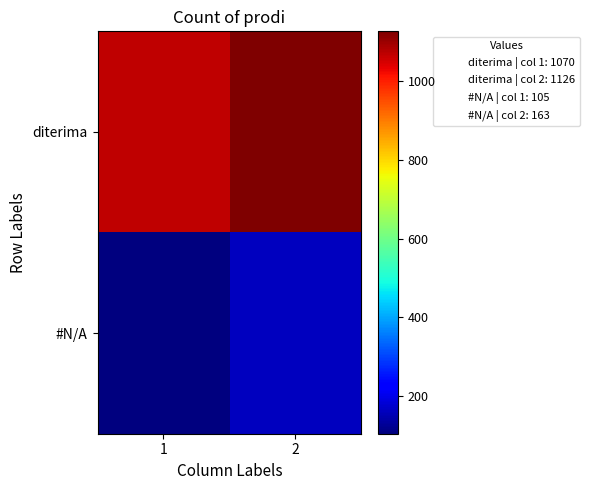

Which series has the largest total across all categories?

diterima